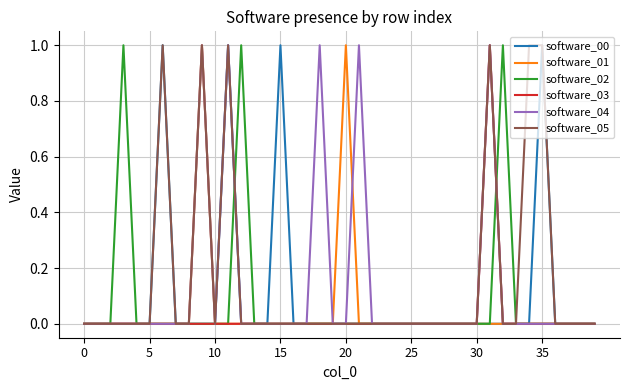

List the series in order of their overall mean, highest first.

software_05, software_04, software_00, software_02, software_01, software_03